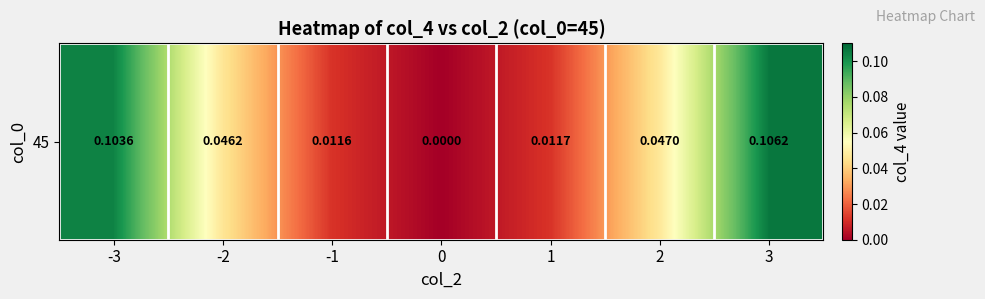

Between -1 and 1, which is larger?

1